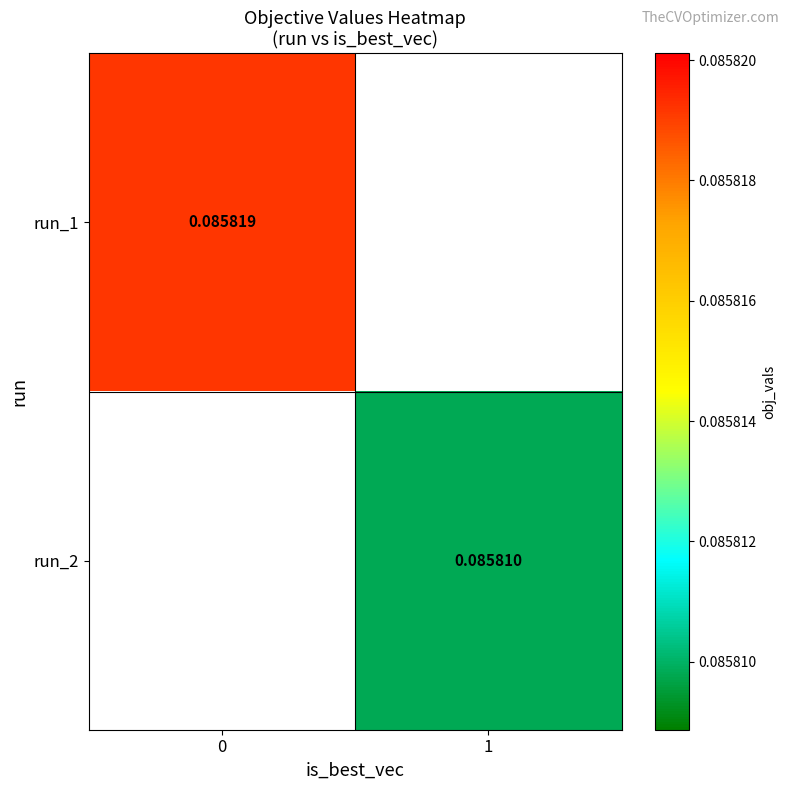

The value of run_1 at 0 is 0.0. True or false?

False